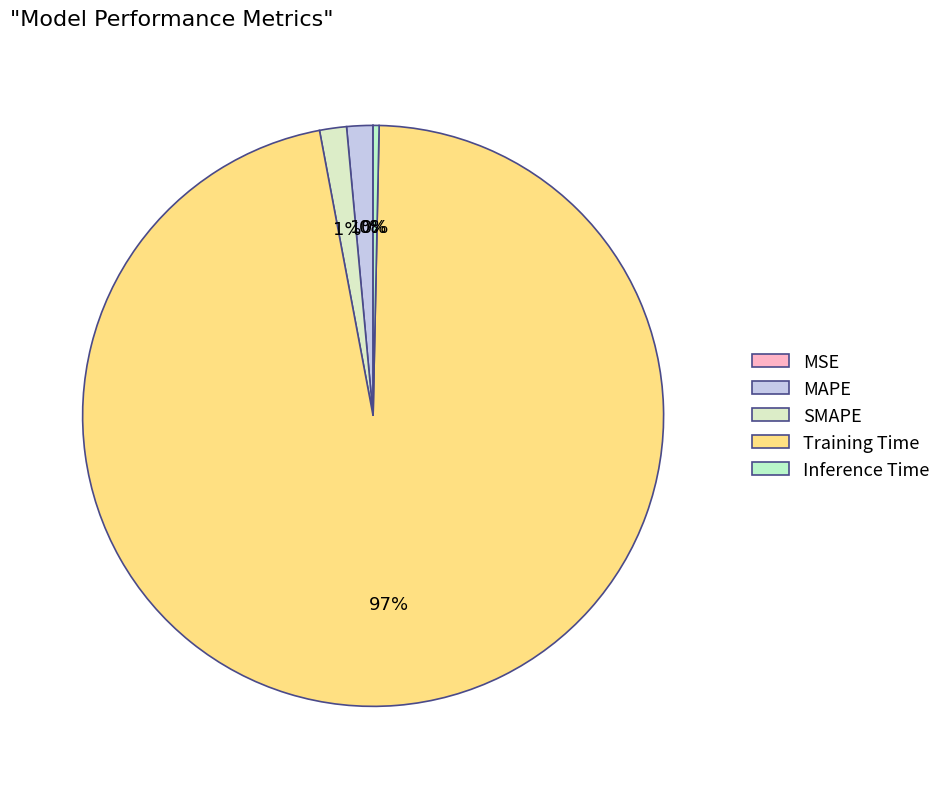

Is Training Time the majority of the pie?

Yes